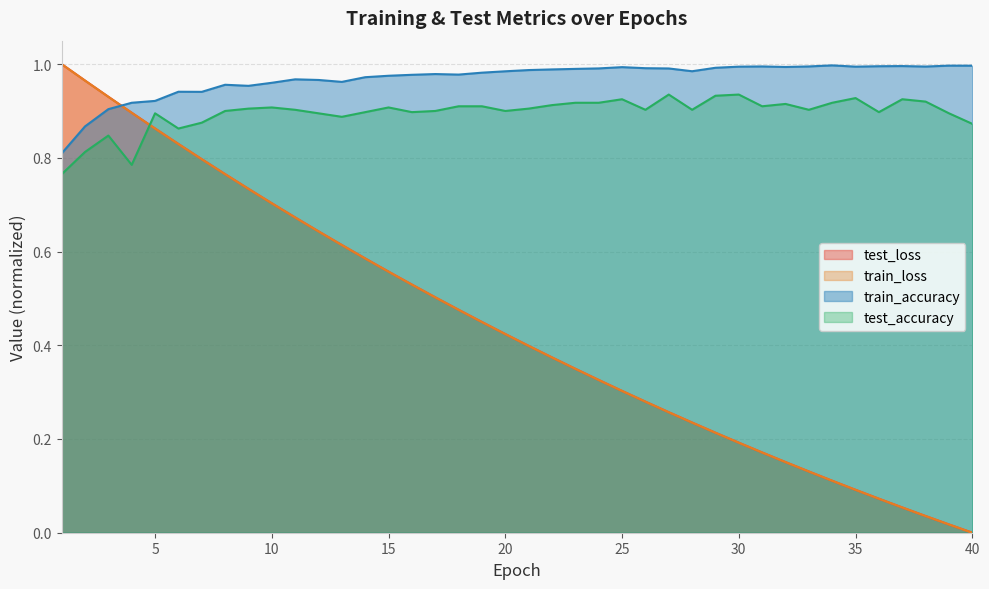

Where is test_accuracy nearest to the value 0?

1